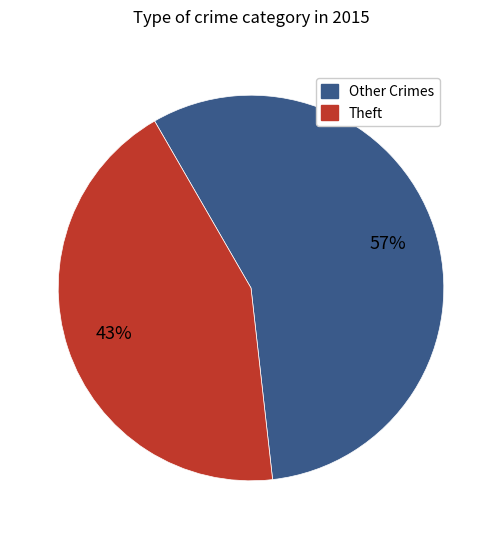

Is there a majority slice in this chart?

Yes